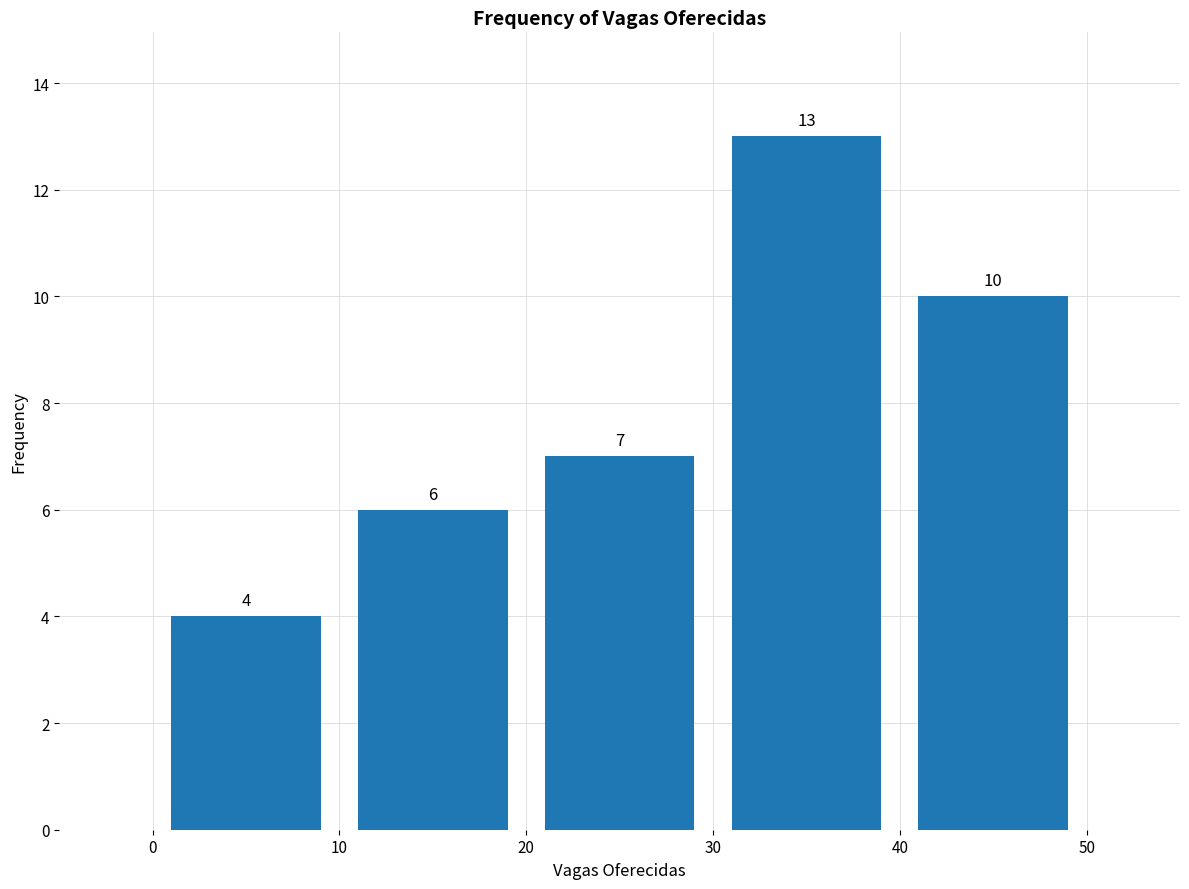

What is the height of the bar covering 10 to 20 on the x-axis?

6